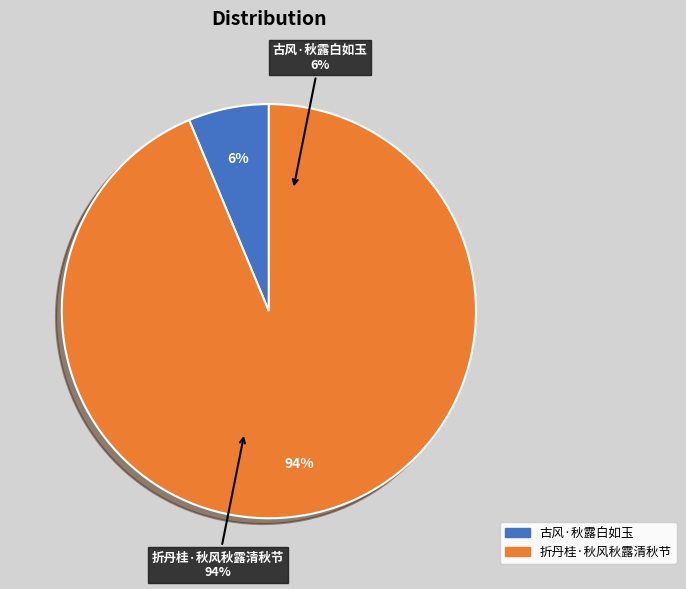

Which category has the biggest portion of the pie?

折丹桂·秋风秋露清秋节